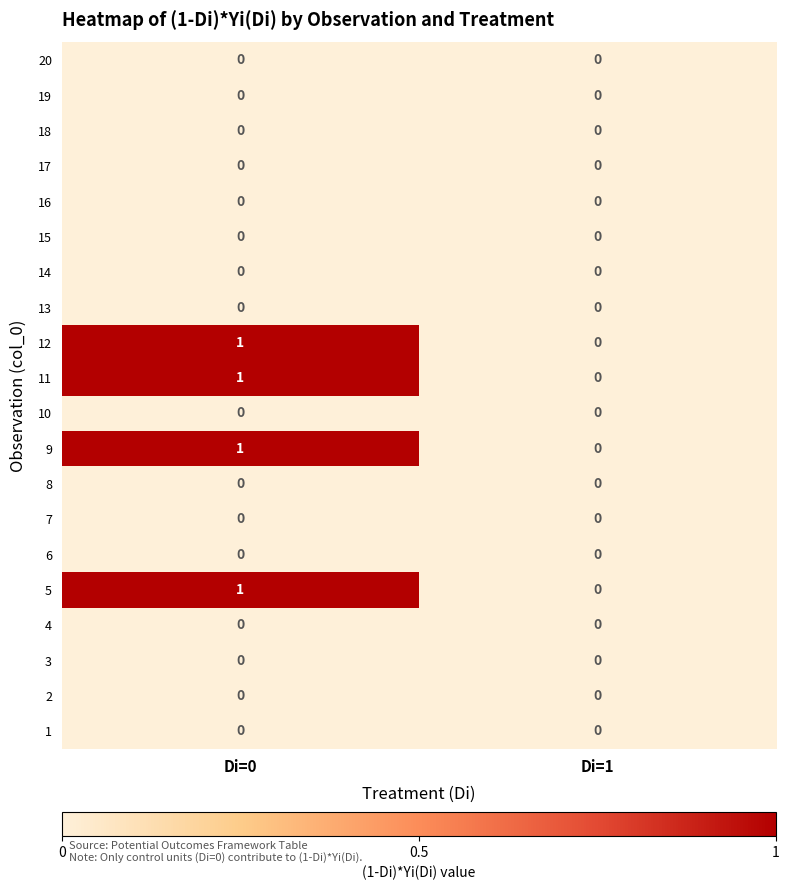

The 4 series shows 0 at Di=0. True or false?

True